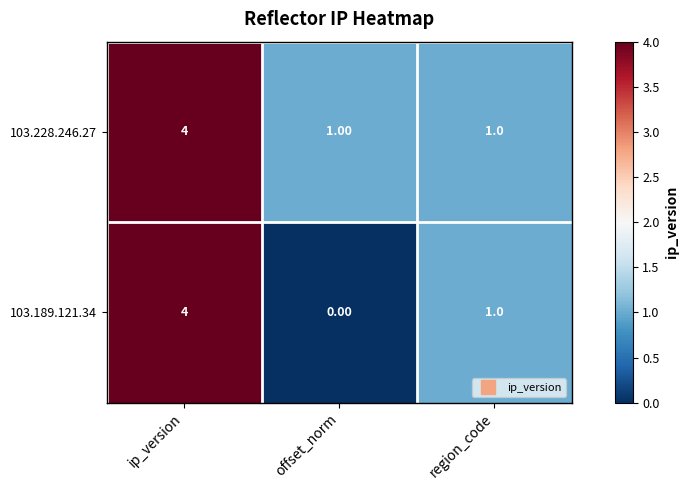

Which category has the highest value across all series?

ip_version